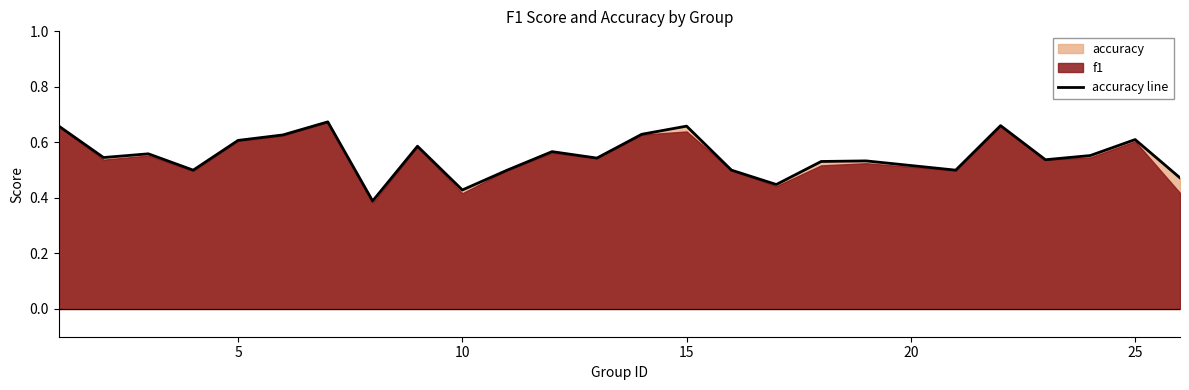

Is it true that accuracy line equals 0.4 at 25?

False